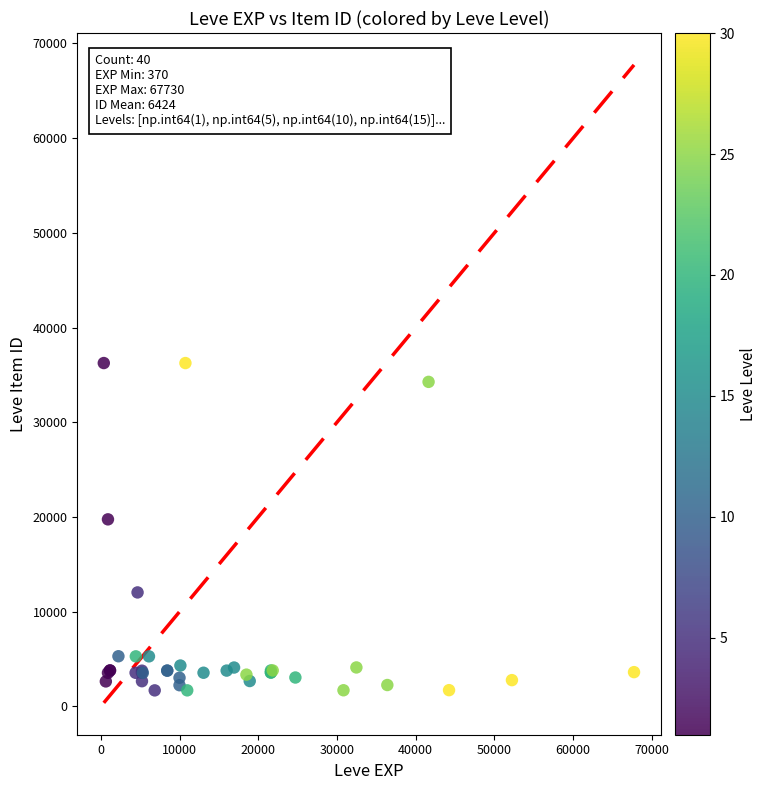

What Y value in the scatter plot is closest to 18967?

19744